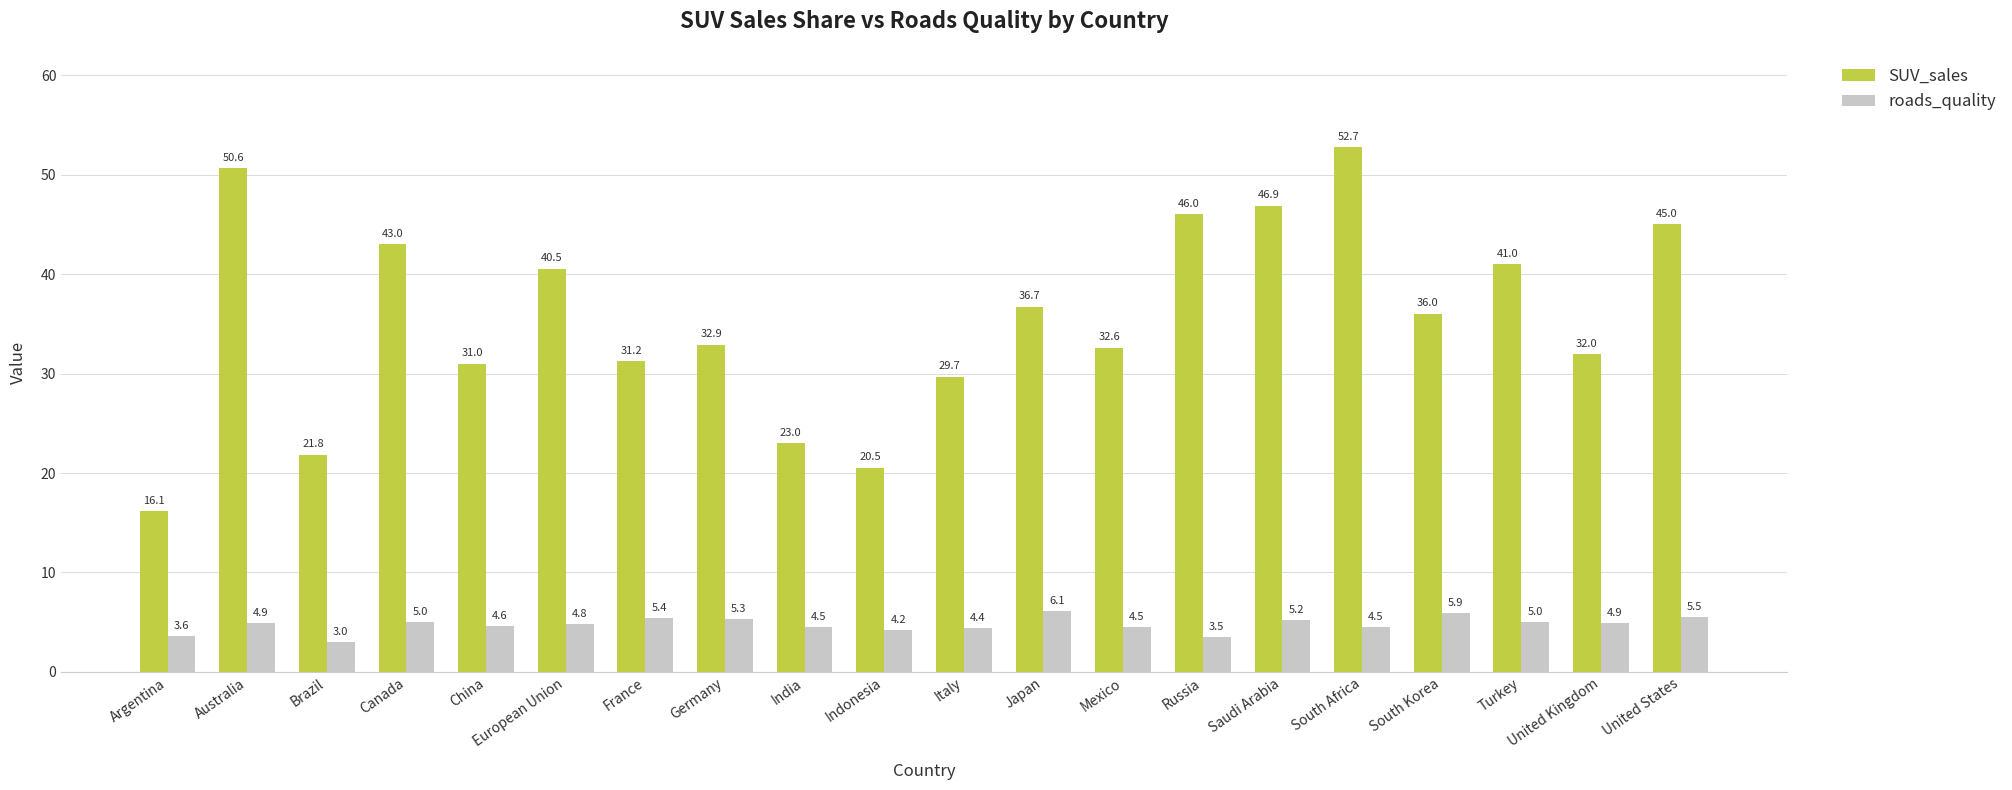

True or false: SUV_sales has a value of 29.7 at Italy.

True